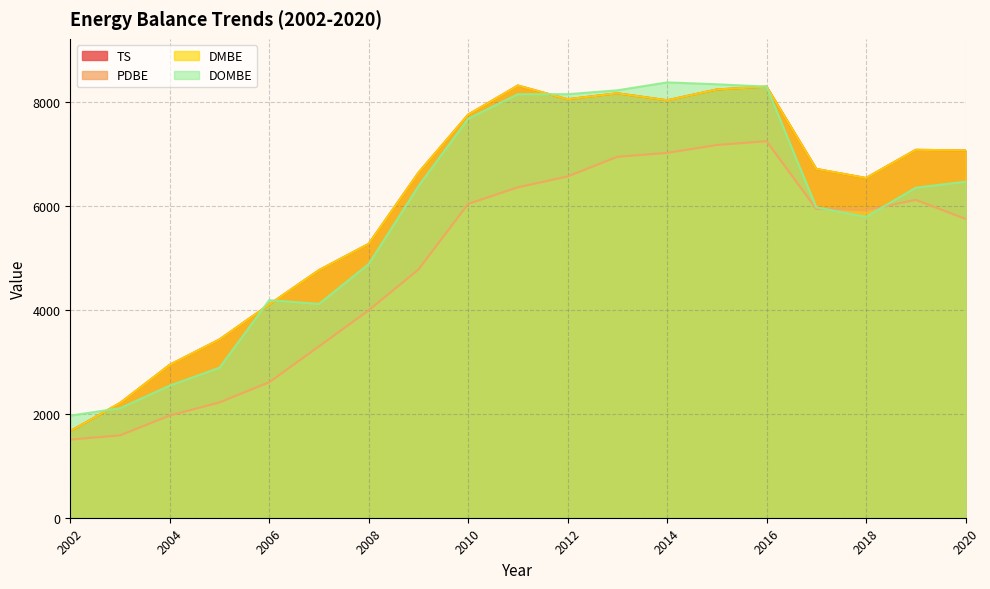

Does the chart display data point markers on the line(s)?

No